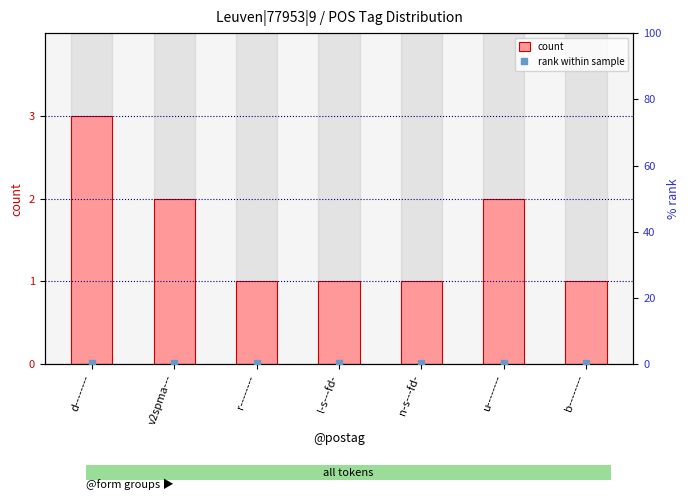

Which series has the widest spread of Y values?

count